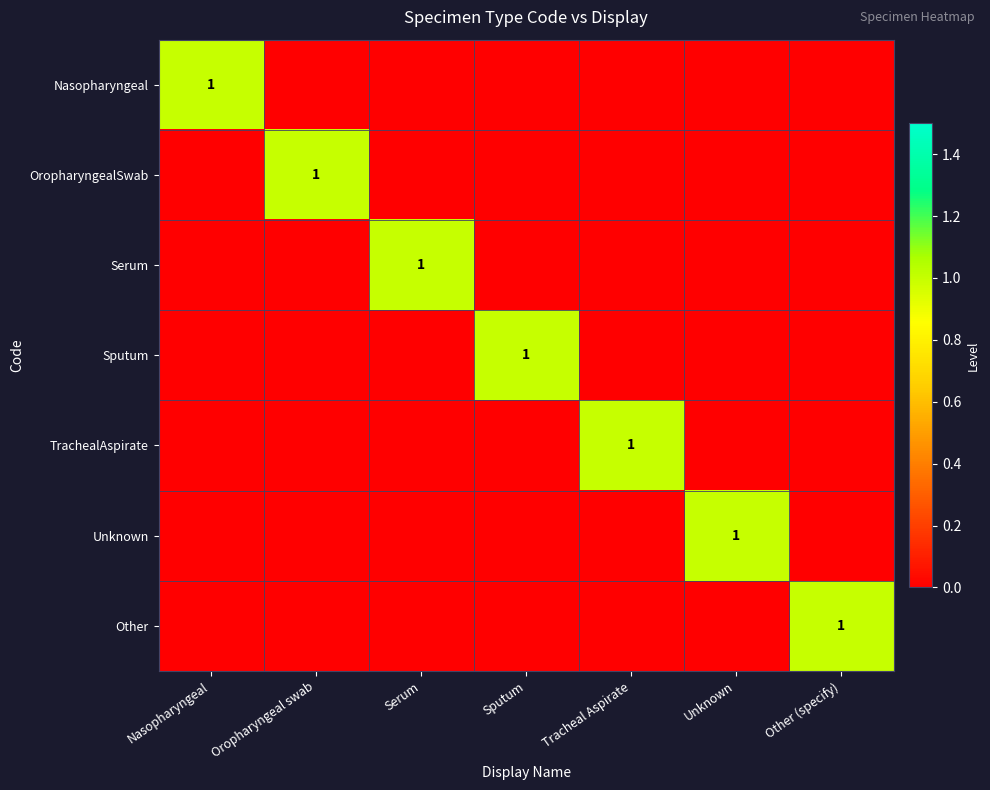

Is it true that OropharyngealSwab equals 2 at Oropharyngeal swab?

False